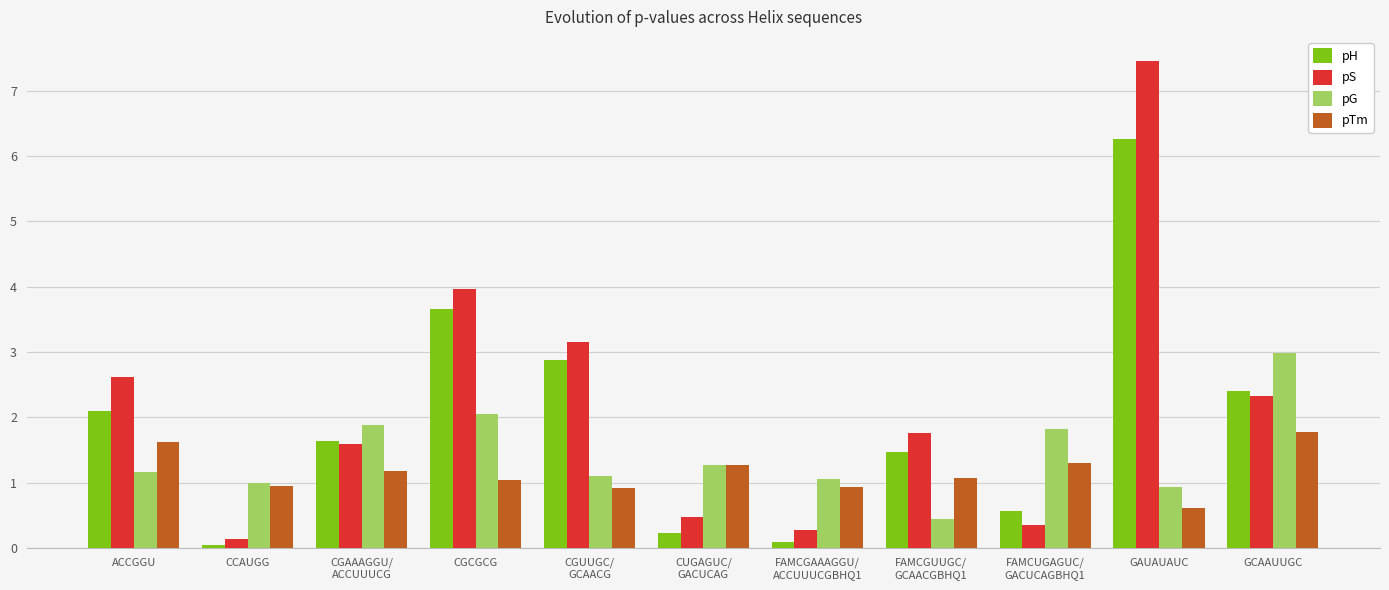

Is it true that pG equals 1.1 at CGUUGC/
GCAACG?

True